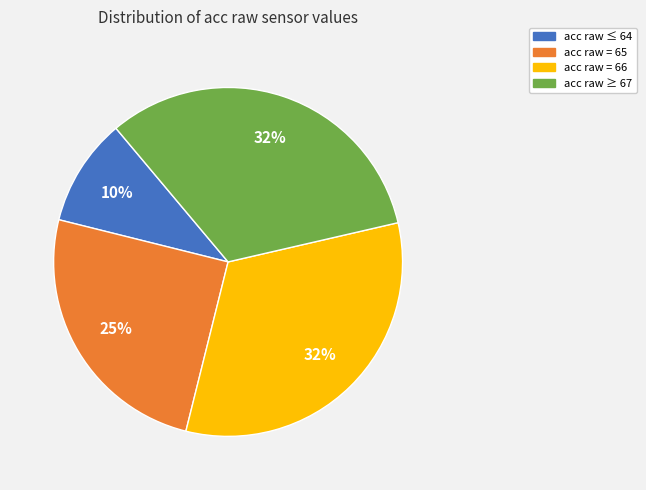

Does any single category account for the majority?

No